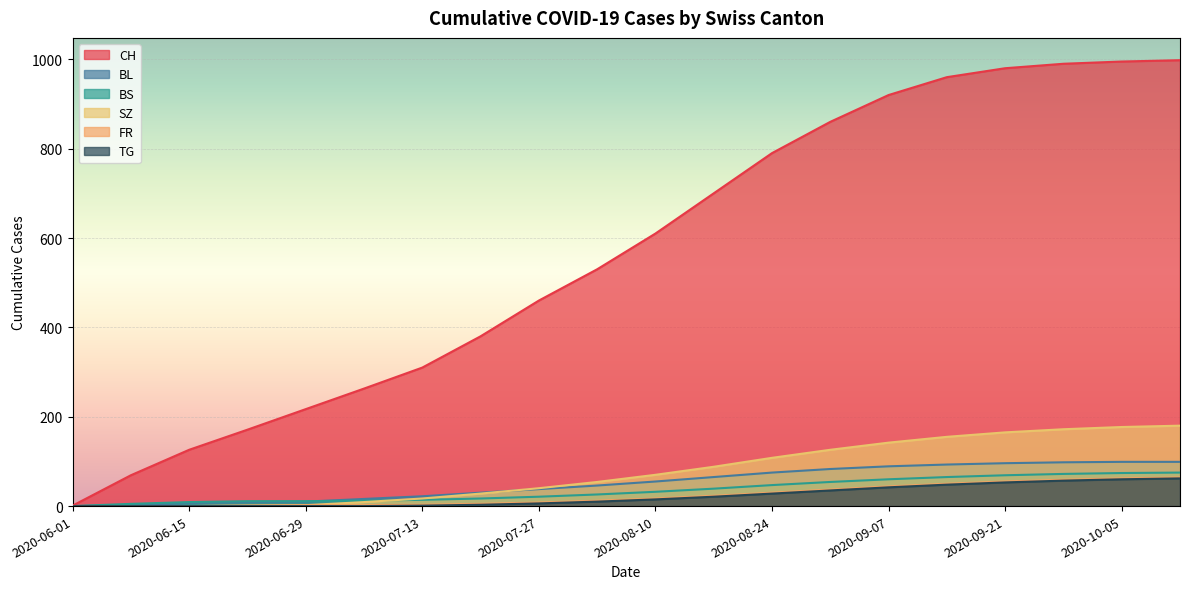

True or false: TG has a value of 44 at 2020-08-24.

False